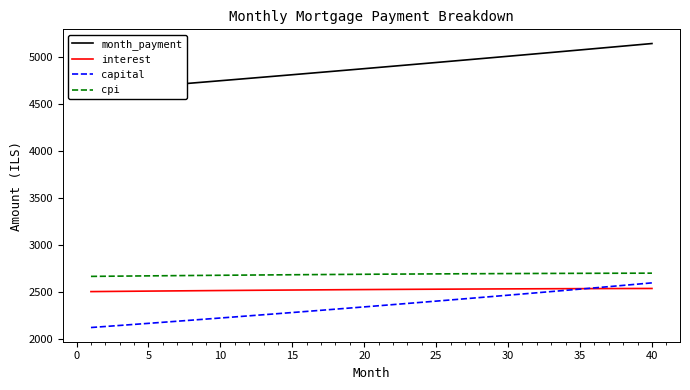

What value does the cpi series have at 25?

2694.6